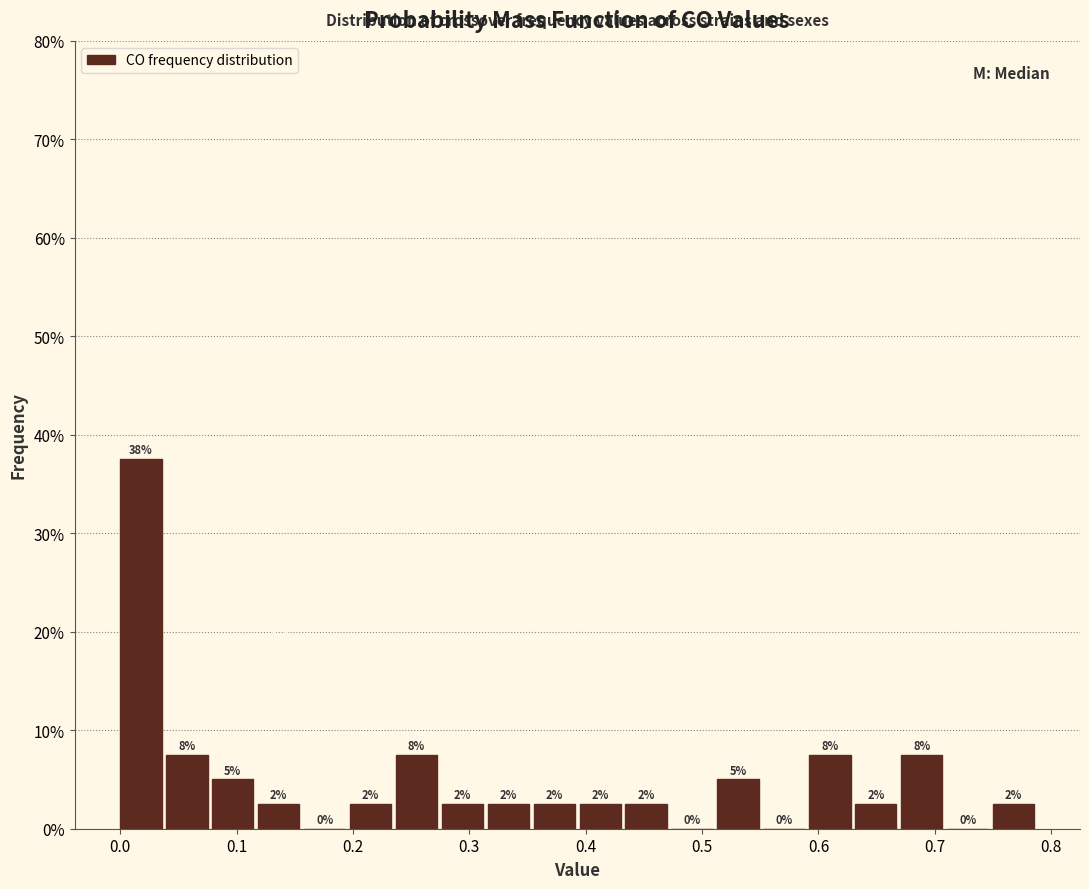

Read against the x-axis, roughly where is the centre of the tallest bar?

0.02